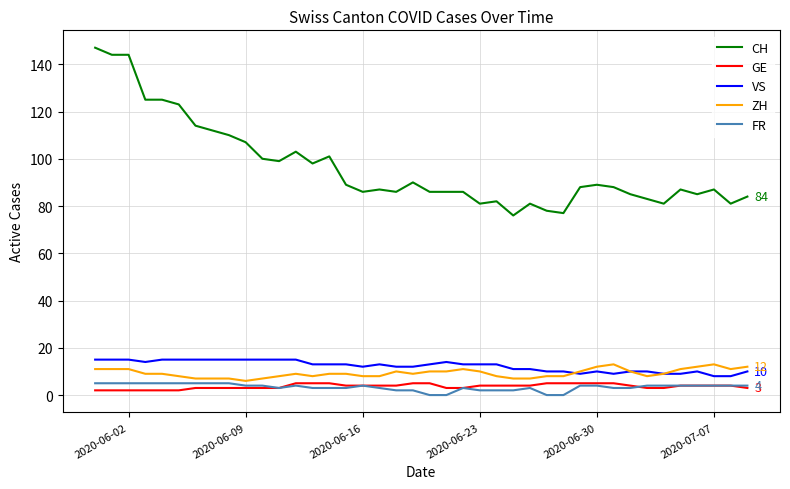

Which series has the widest spread of values?

CH